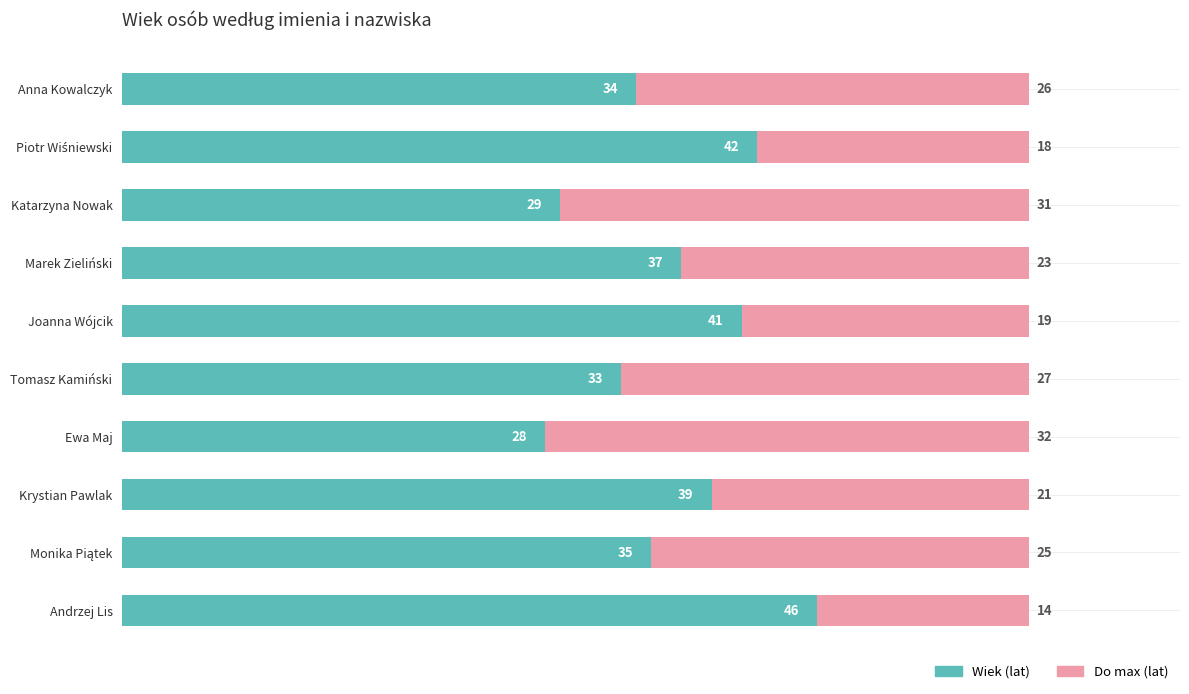

How many data points does each series have?

10